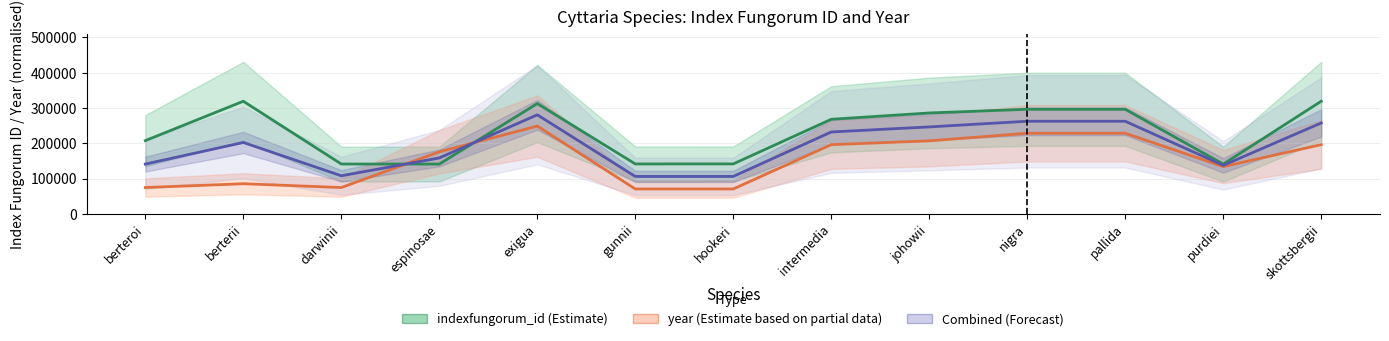

What is the label of the 10th point from the left?

nigra